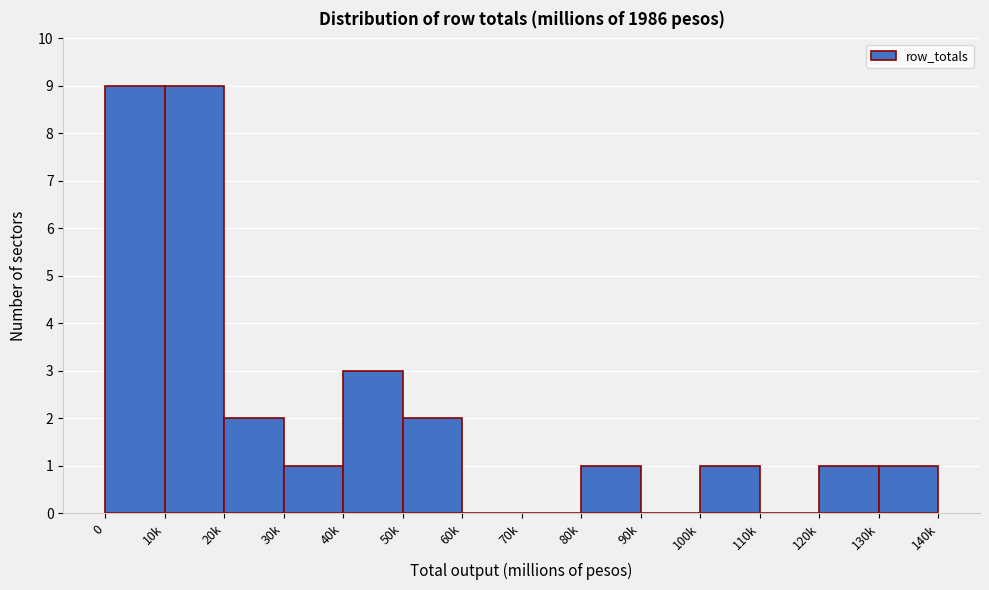

Is it true that the value at 10k is 9?

True